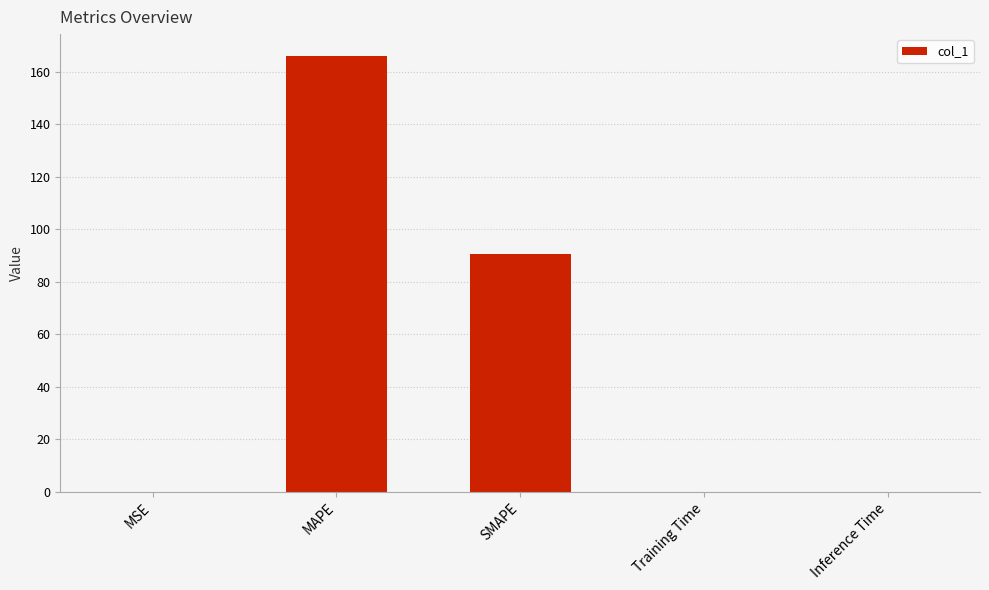

Are the bars horizontal?

No